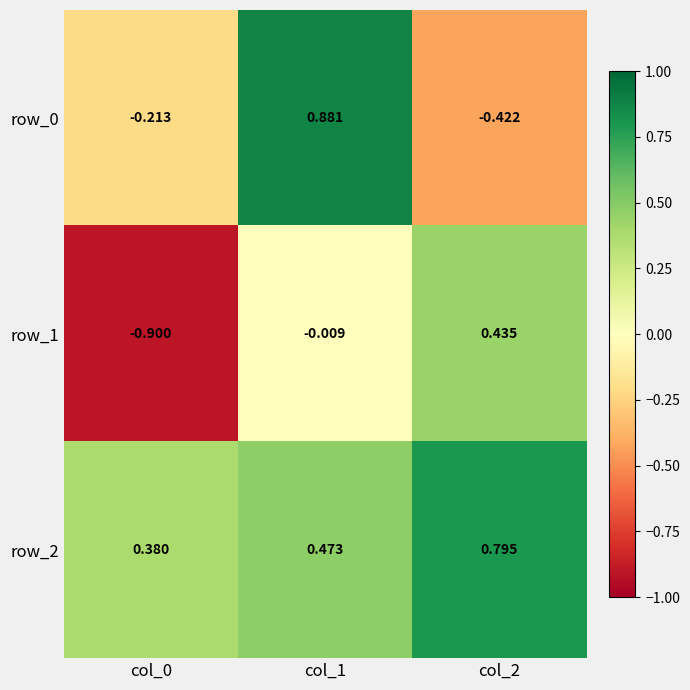

What is the spread (max minus min) of values at col_0?

1.3